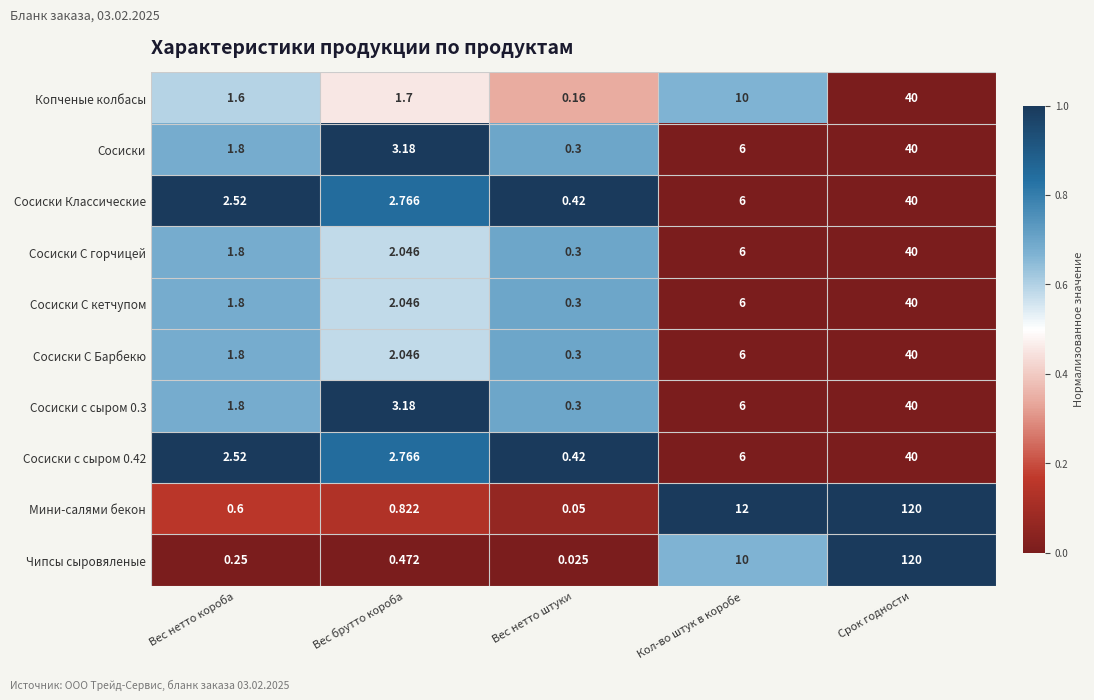

At which label does Сосиски С кетчупом first exceed 2?

Вес брутто короба